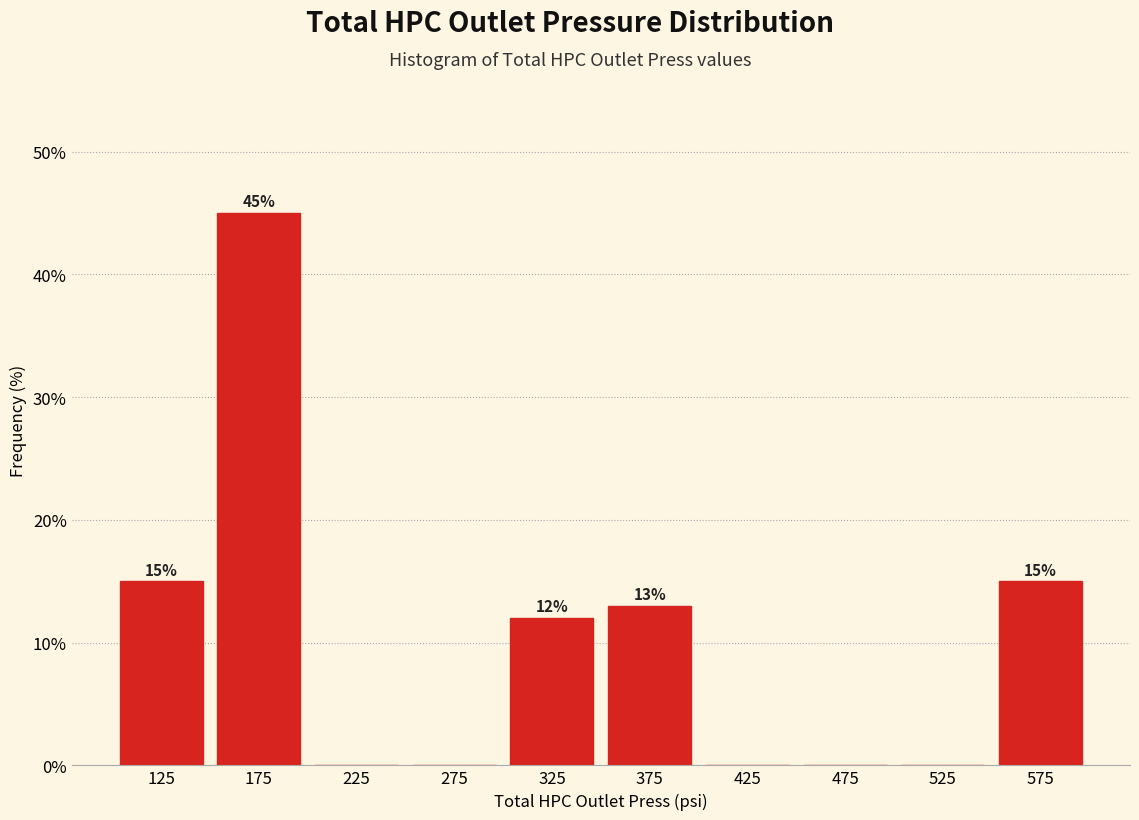

Over which range of the x-axis is the bar tallest?

150 to 200